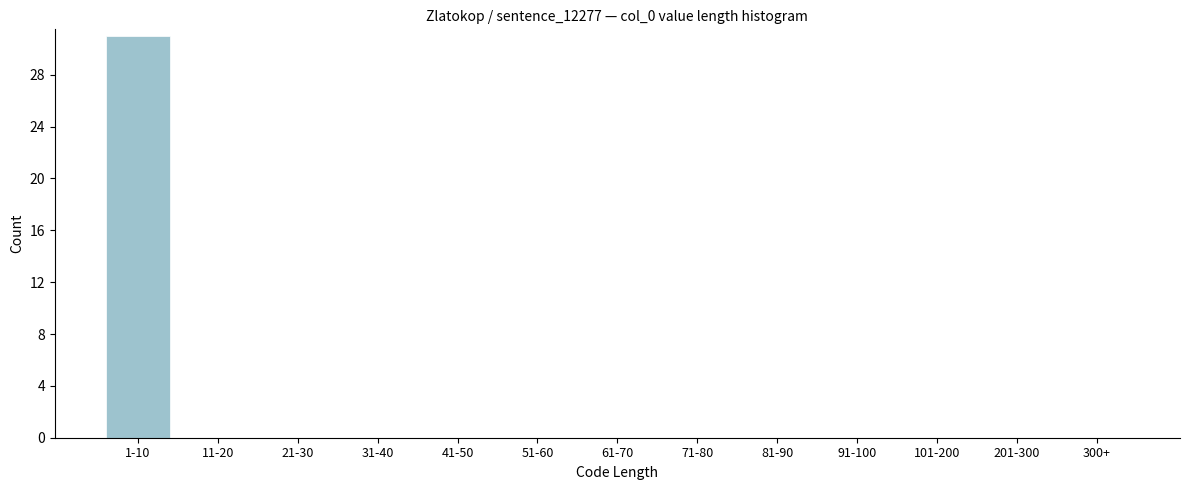

Reading right to left, what are all the values shown in this chart?

300+=0	201-300=0	101-200=0	91-100=0	81-90=0	71-80=0	61-70=0	51-60=0	41-50=0	31-40=0	21-30=0	11-20=0	1-10=31